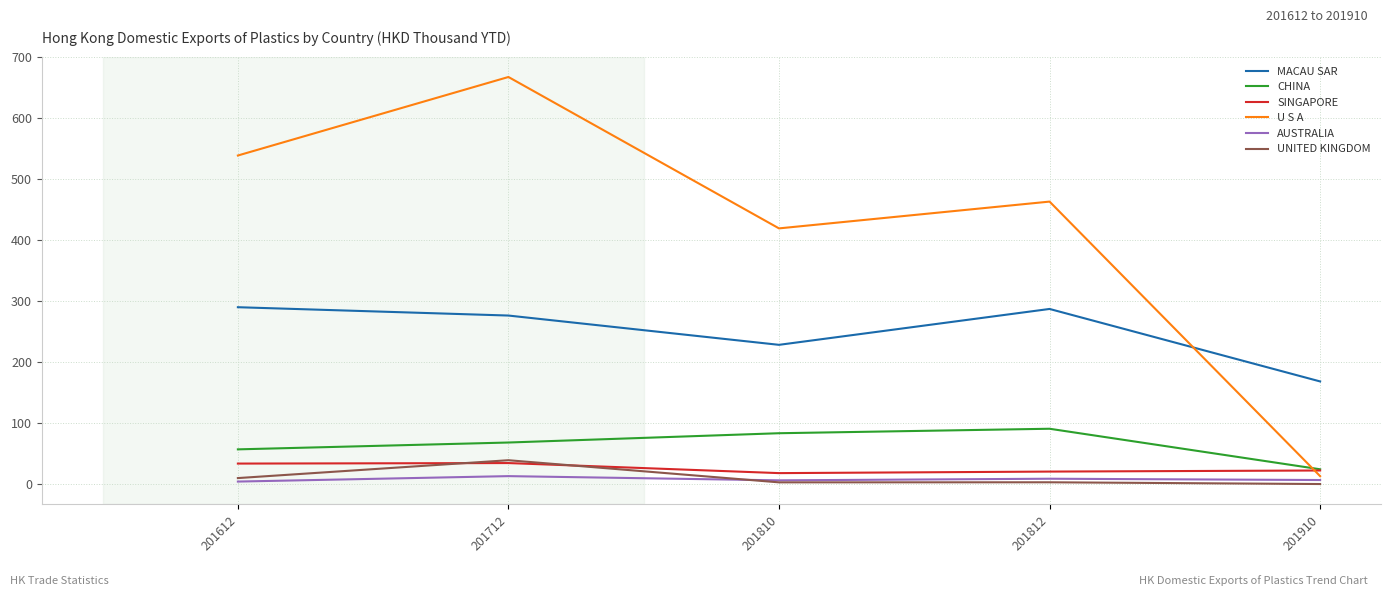

Which series has the widest spread of values?

U S A